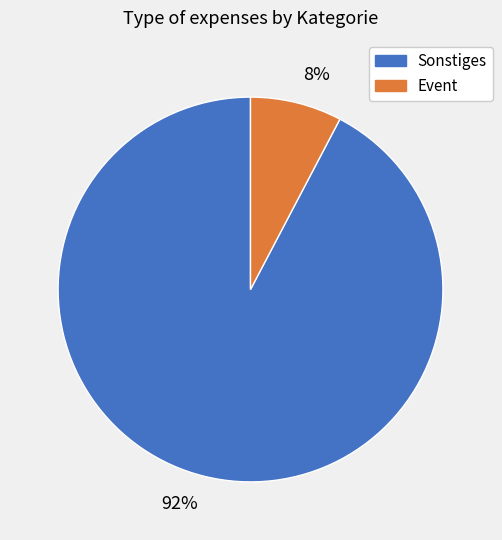

Is the sum of Sonstiges and Event greater than half?

Yes